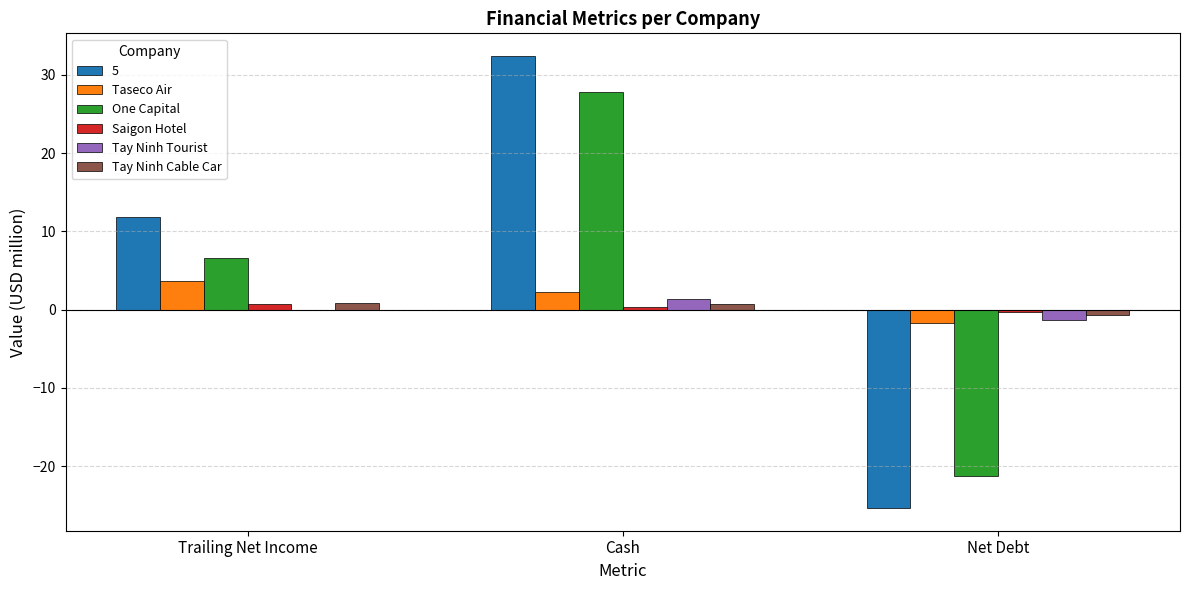

How many values in the Tay Ninh Cable Car series exceed 0?

2